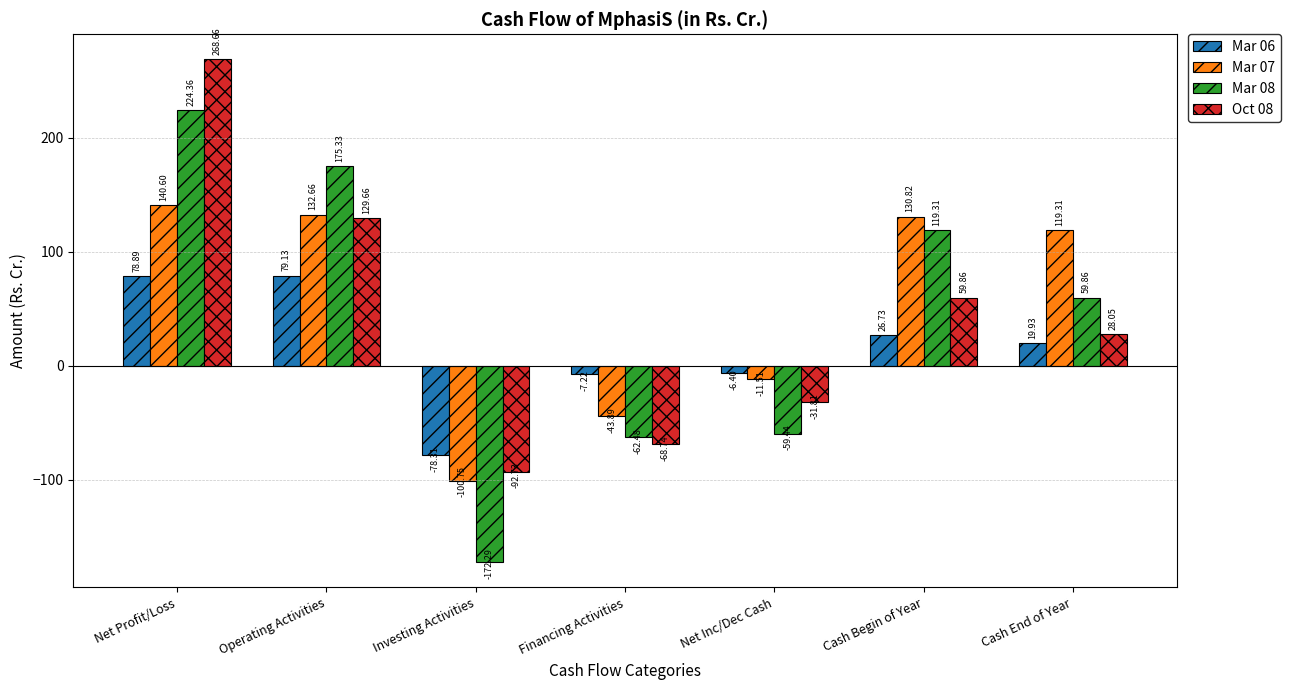

What is the lowest value of the Mar 06 series?

-78.3